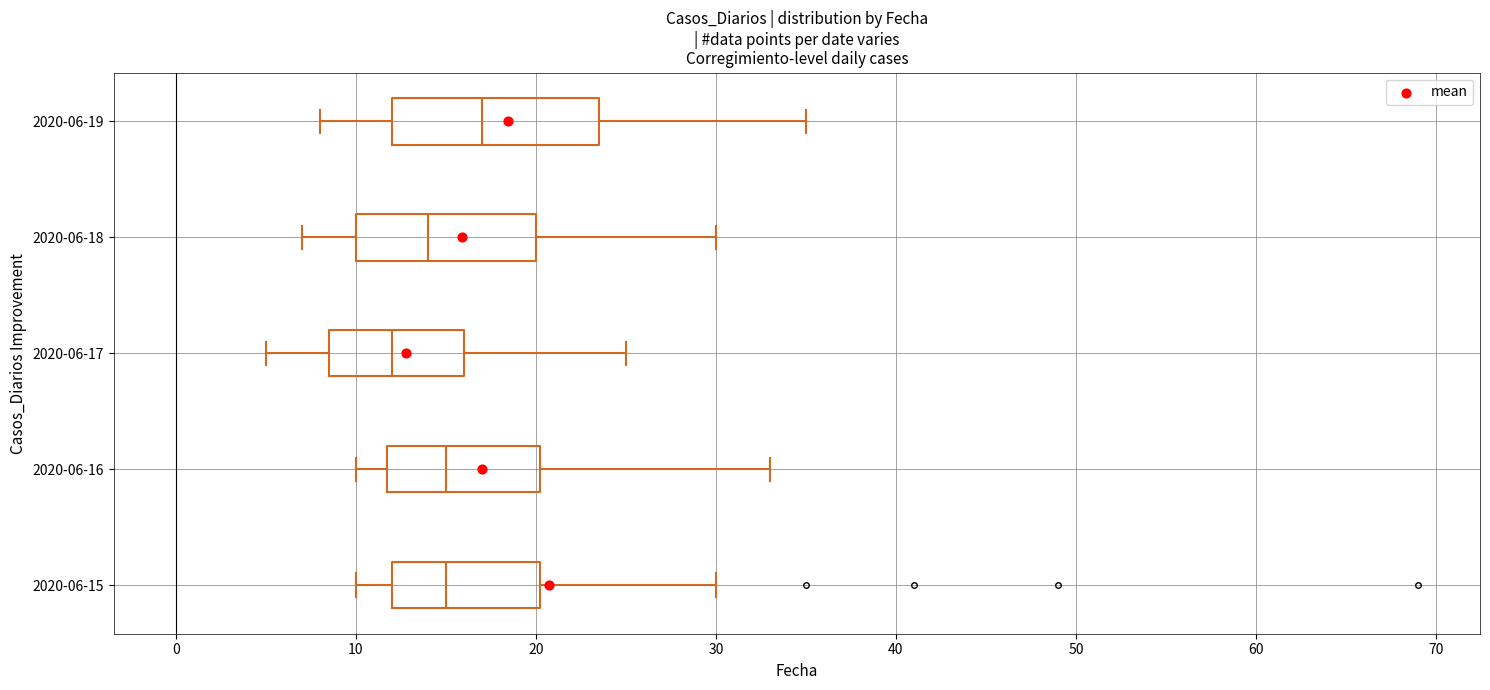

Which box is the widest, from its left edge to its right edge?

2020-06-19